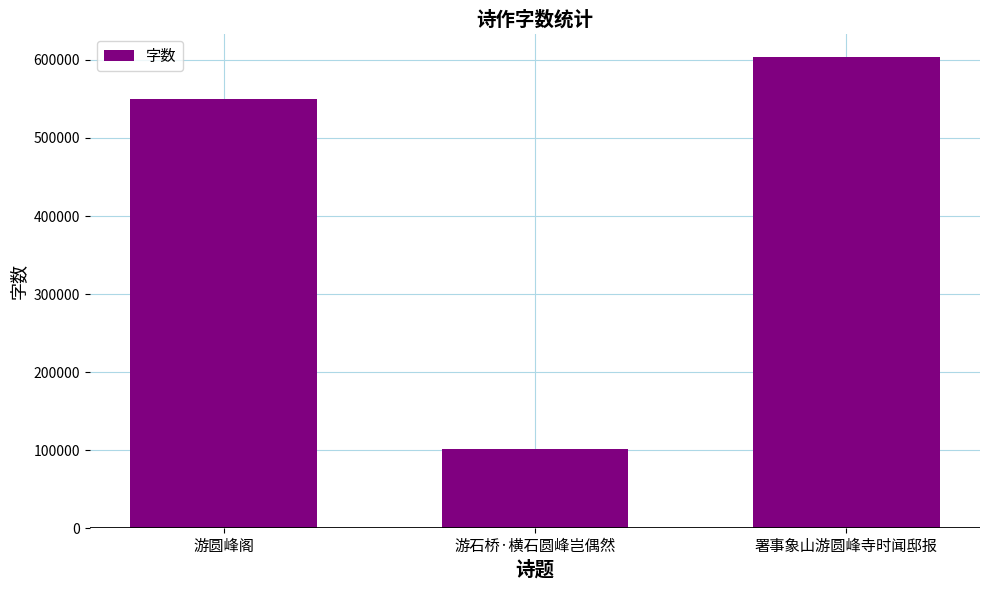

What is the change in value from 游圆峰阁 to 游石桥·横石圆峰岂偶然?

-448255